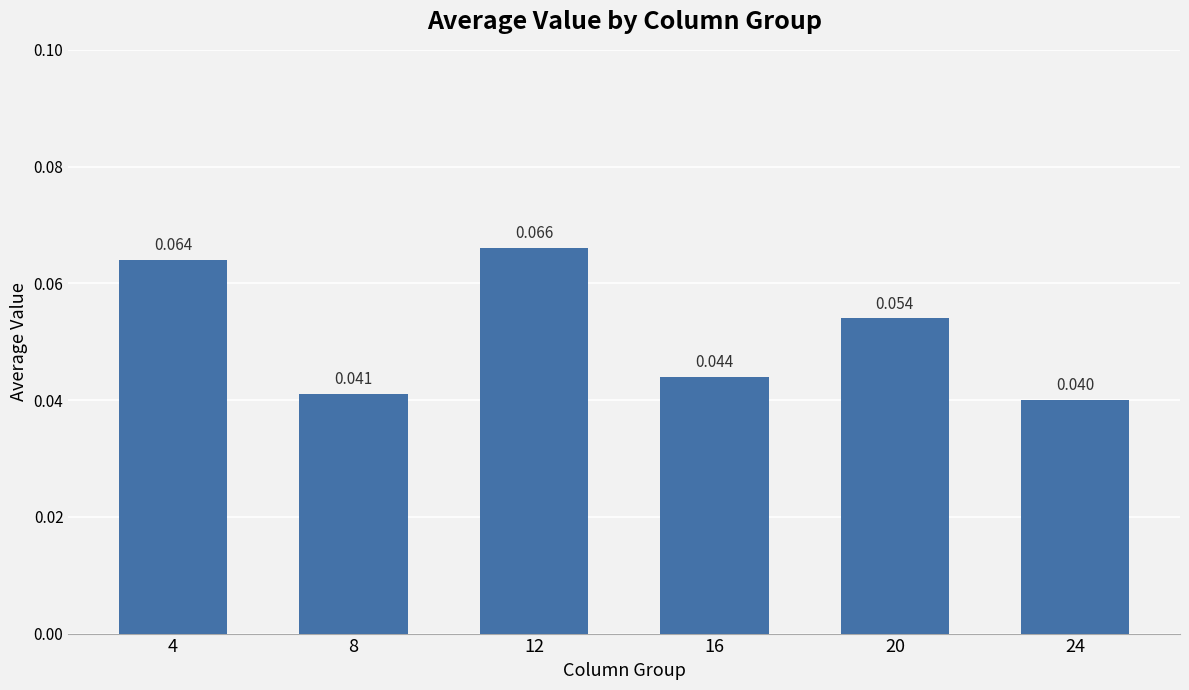

How many distinct data groups are displayed?

1